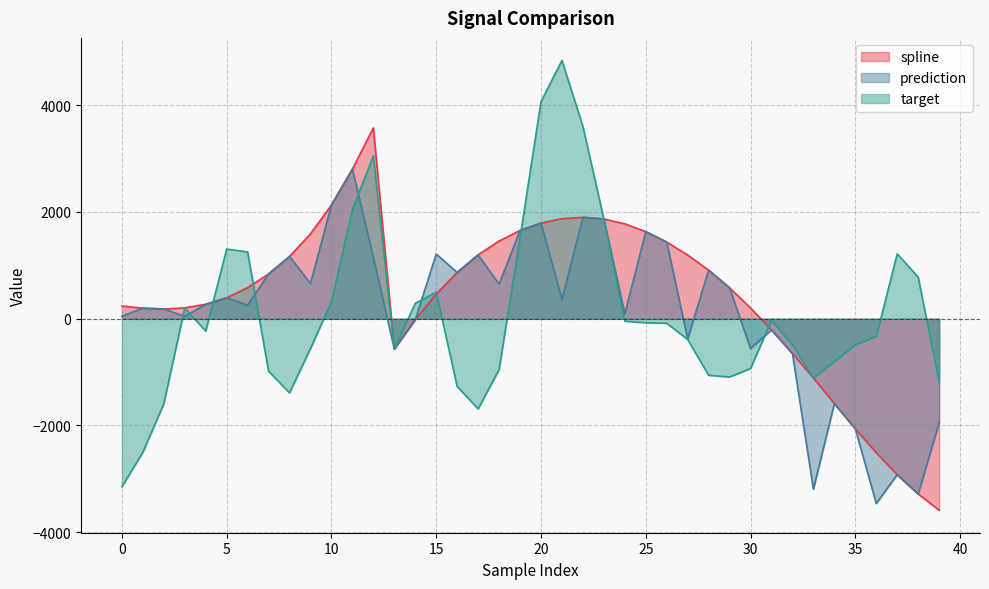

What are all the series names shown in the legend?

spline, prediction, target